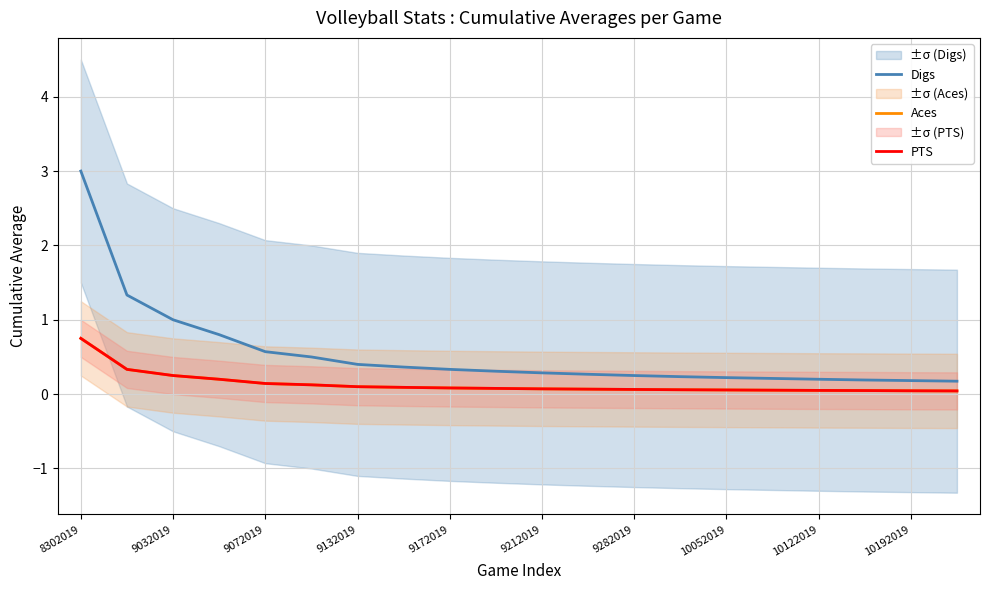

At which category is the sum across all series the highest?

8302019